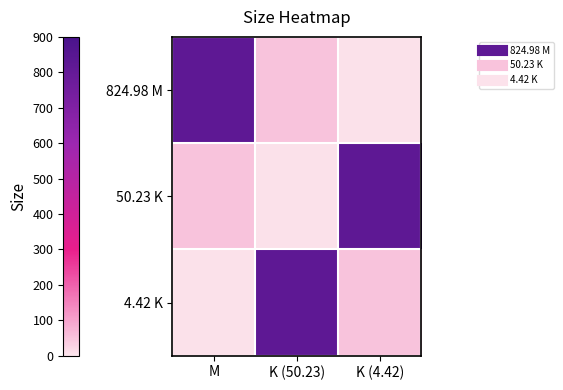

Between K (50.23) and K (4.42), which is larger?

K (50.23)